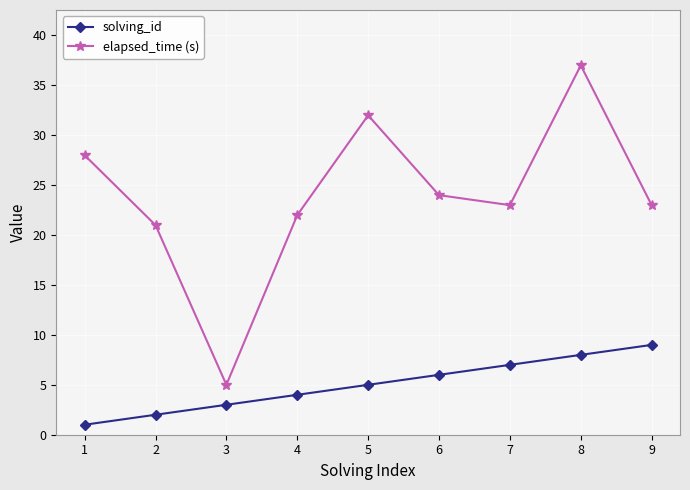

What is the difference between the solving_id values at 5 and 6?

1